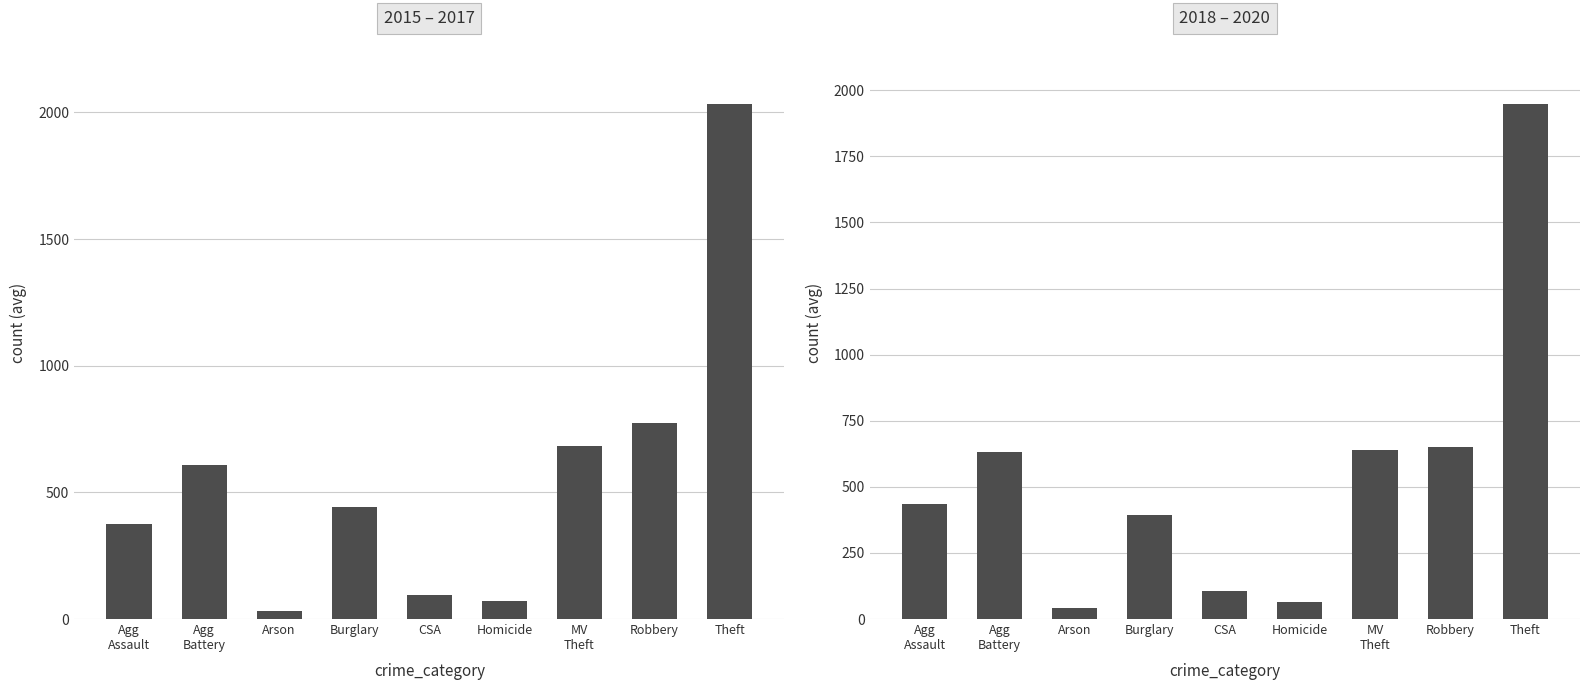

What is the difference between the maximum and minimum values in the 2018 – 2020 series?

1906.0